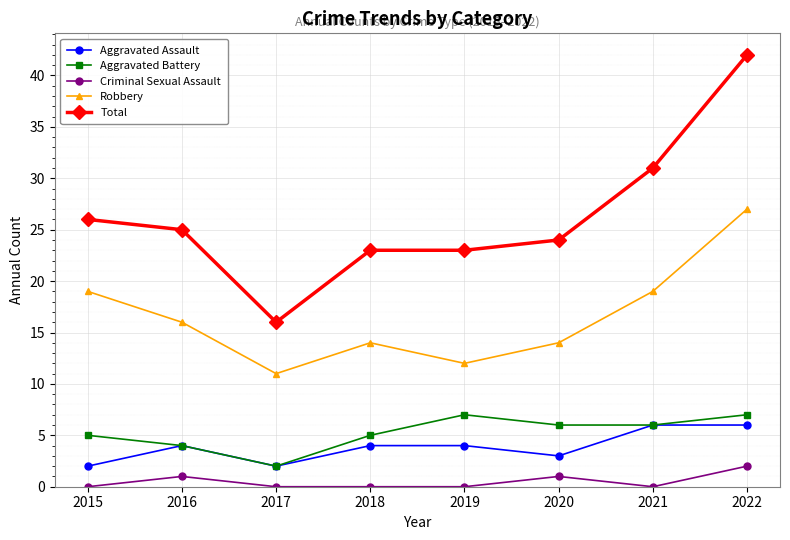

True or false: Robbery has a value of 19 at 2021.

True